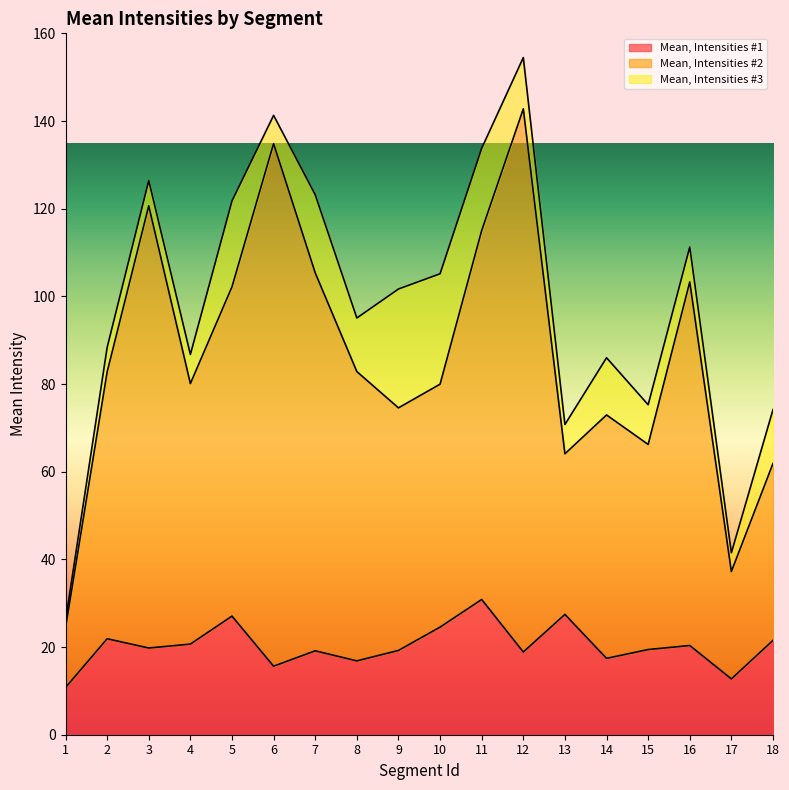

How many values in the Mean, Intensities #2 series exceed 82?

9